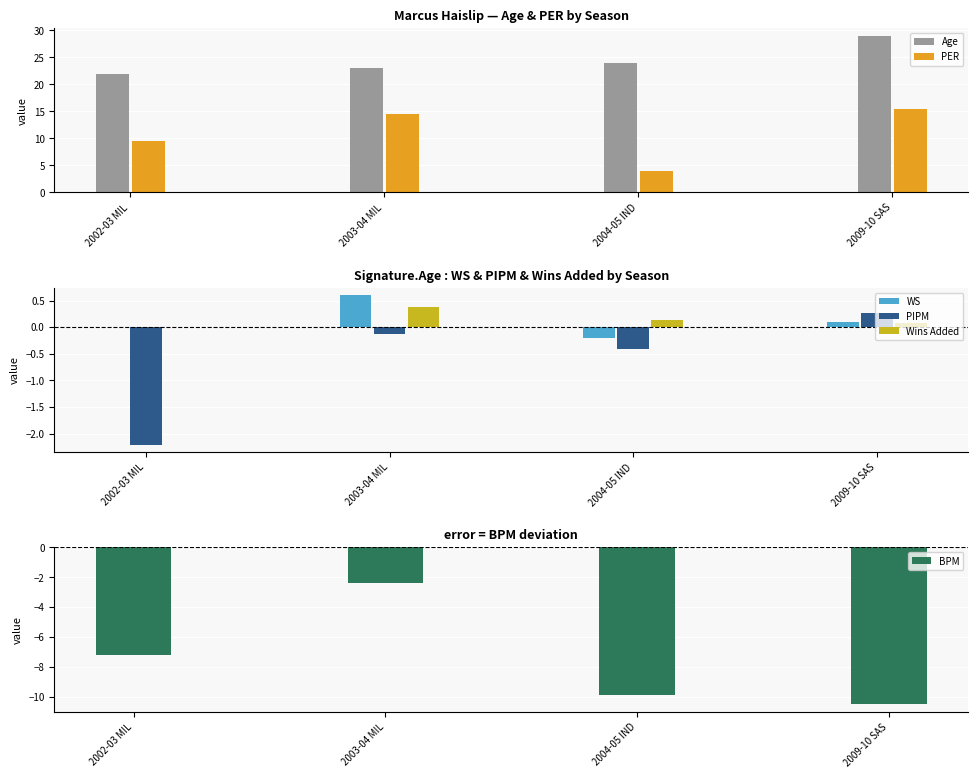

How many values in PIPM are above zero?

1